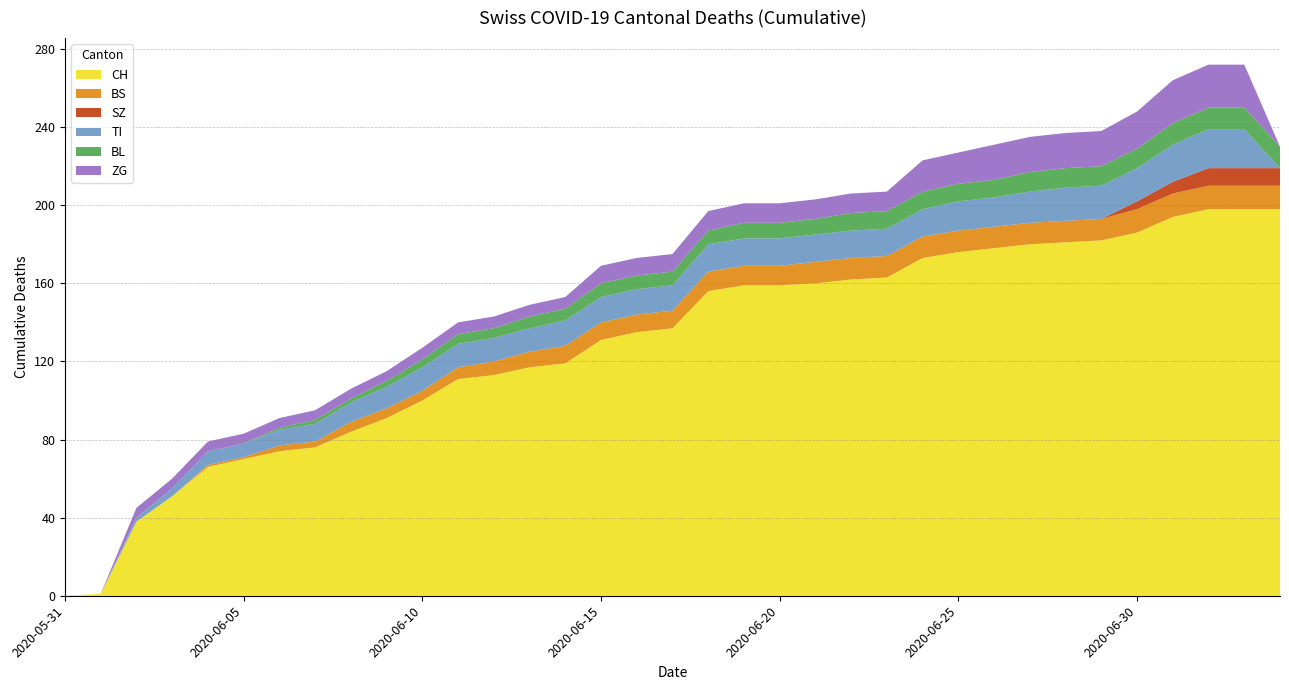

Reading left to right, transcribe all the data shown in this chart.

CH: 0	1	38	51	66	70	74	76	84	91	100	111	113	117	119	131	135	137	156	159	159	160	162	163	173	176	178	180	181	182	186	194	198	198	198
BS: 0	0	0	0	1	1	3	3	5	5	5	6	7	8	9	9	9	9	10	10	10	11	11	11	11	11	11	11	11	11	12	12	12	12	12
SZ: 0	0	0	0	0	0	0	0	0	0	0	0	0	0	0	0	0	0	0	0	0	0	0	0	0	0	0	0	0	0	4	6	9	9	9
TI: 0	0	2	4	7	7	8	9	10	11	12	12	12	12	13	13	13	13	14	14	14	14	14	14	14	15	15	16	17	17	17	19	20	20	0
BL: 0	0	0	0	0	0	1	2	2	3	4	5	5	6	6	7	7	7	7	8	8	8	9	9	9	9	9	10	10	10	10	11	11	11	11
ZG: 0	0	5	5	5	5	5	5	5	5	6	6	6	6	6	9	9	9	10	10	10	10	10	10	16	16	18	18	18	18	19	22	22	22	0